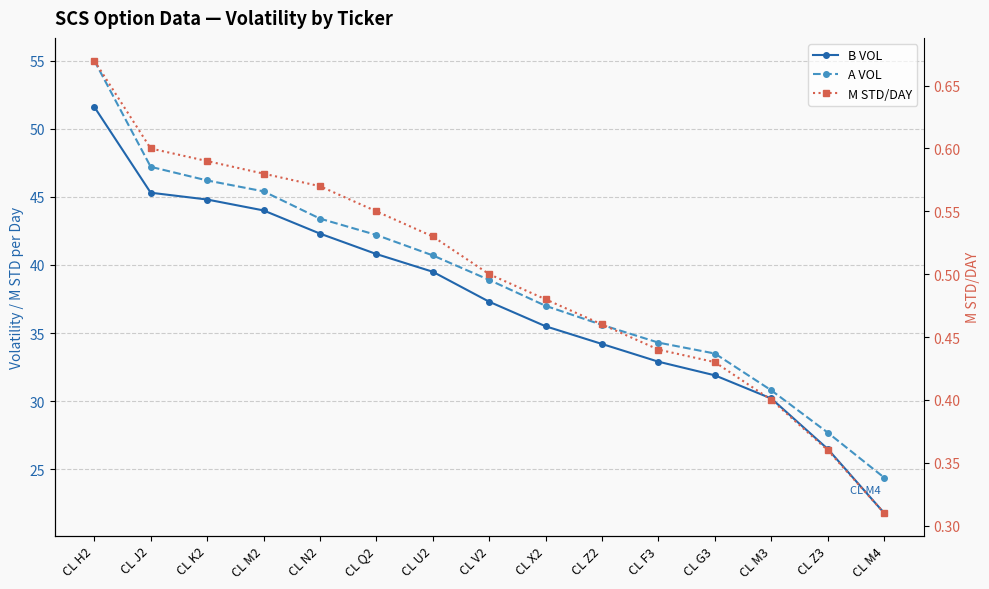

Count the M STD/DAY values in the range 0 to 1.

15